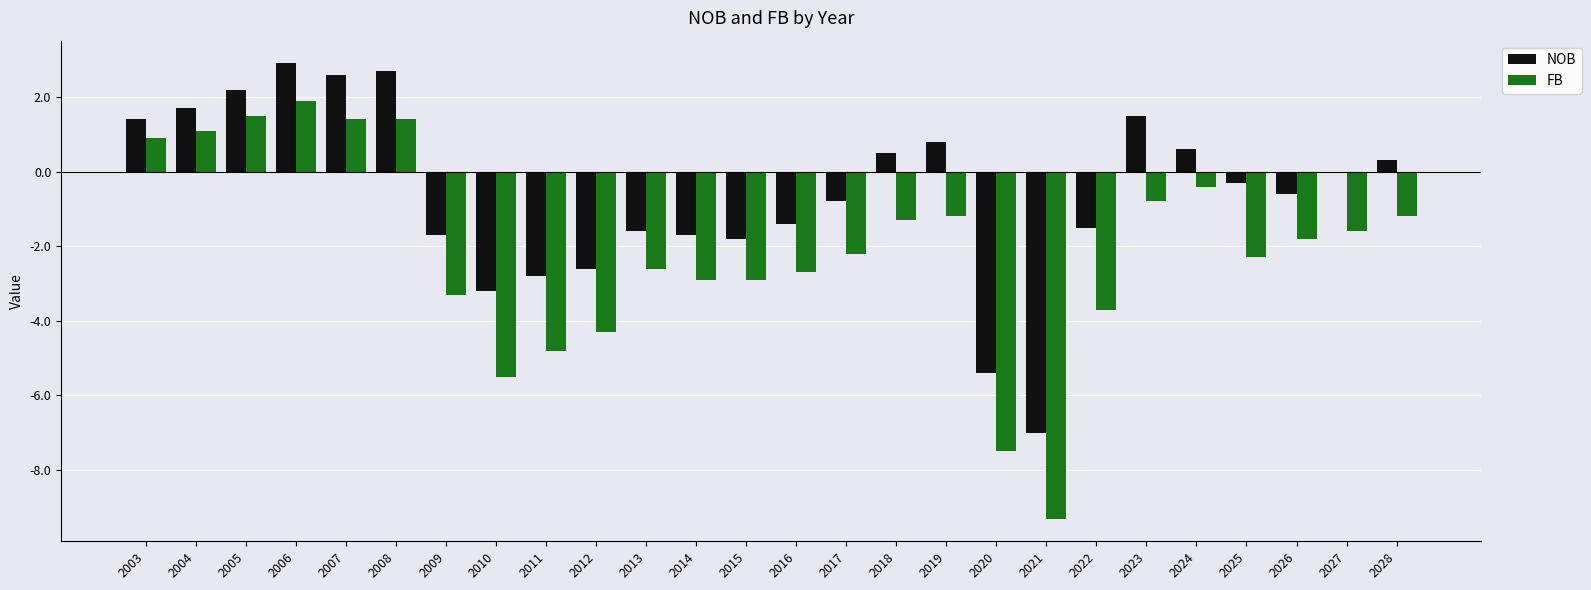

Which series changed the most between 2020 and 2026?

FB